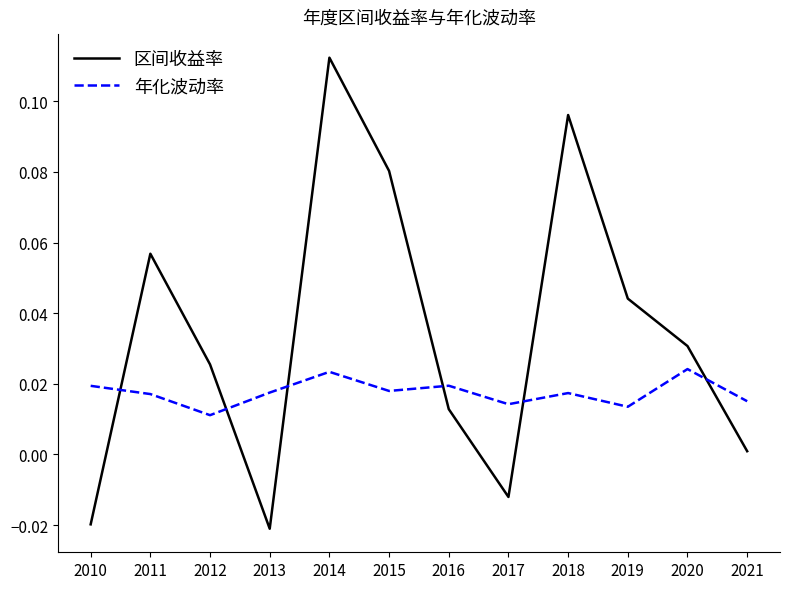

After their last crossing, which series has the higher values: 区间收益率 or 年化波动率?

年化波动率